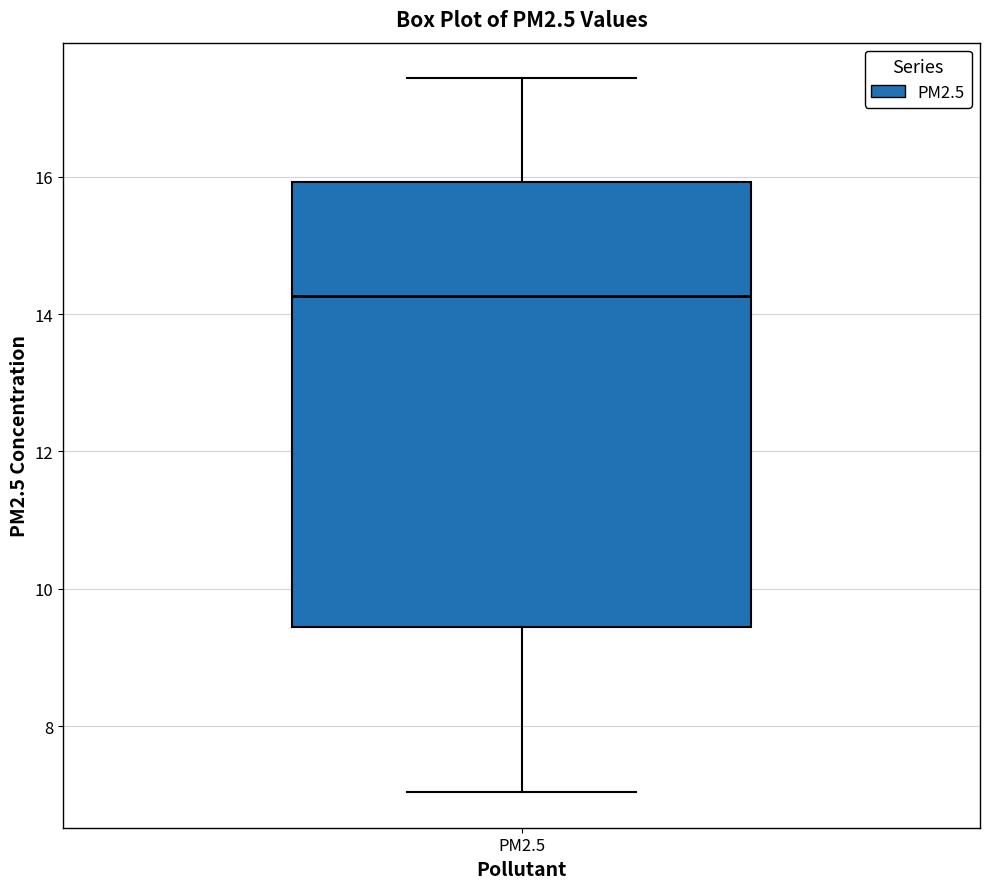

Read this box plot against the y-axis: the position of the median line, the range covered by the box, and the ends of both whiskers. The values are not printed on the chart, so give them approximately, as read against the axis.

median 14.2, box 9.4 to 16.0, whiskers 7.0 to 17.4